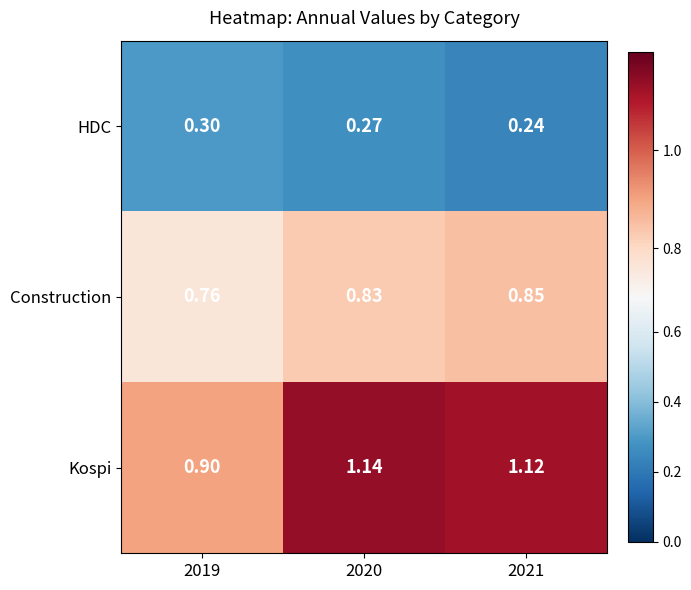

Count the number of categories in the chart.

3